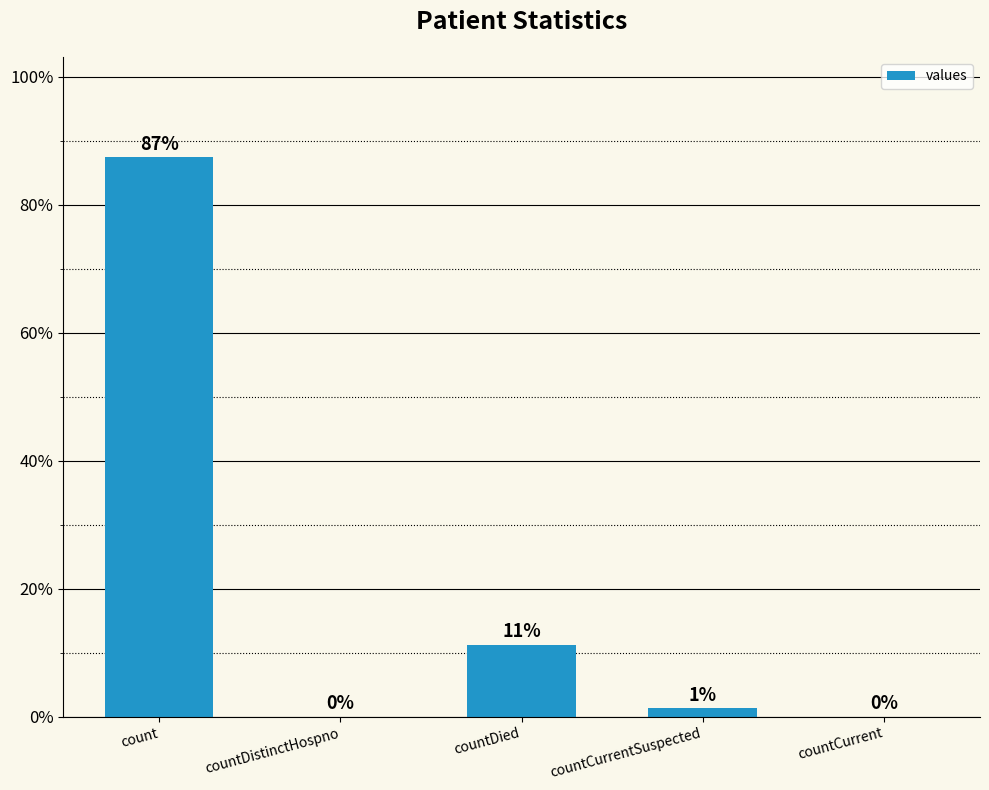

Between countDied and countCurrentSuspected, which is larger?

countDied